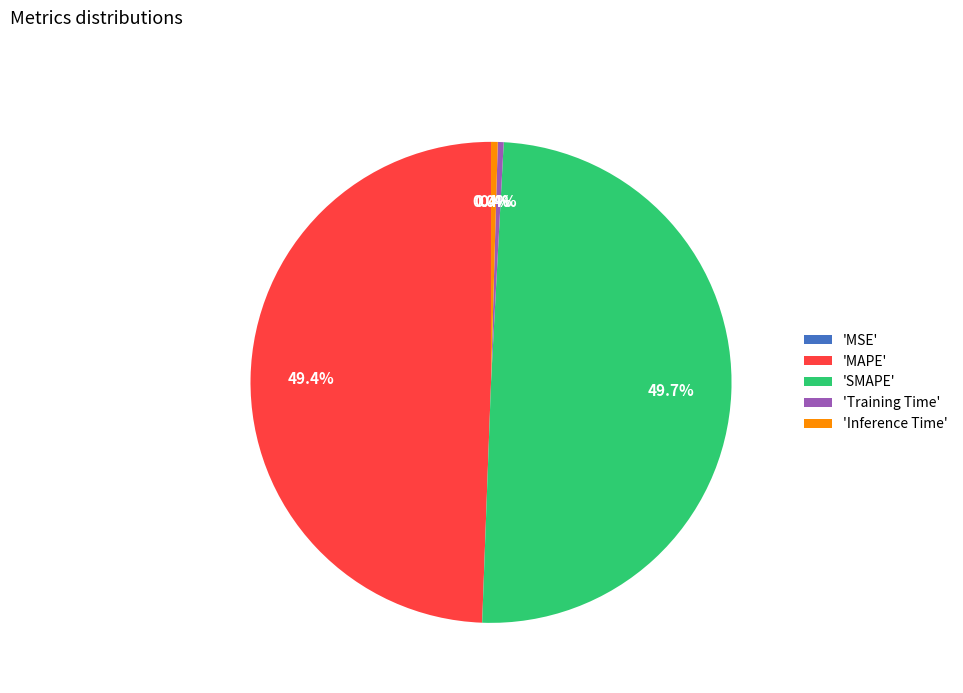

Which has a higher value, 'Training Time' or 'MAPE'?

'MAPE'